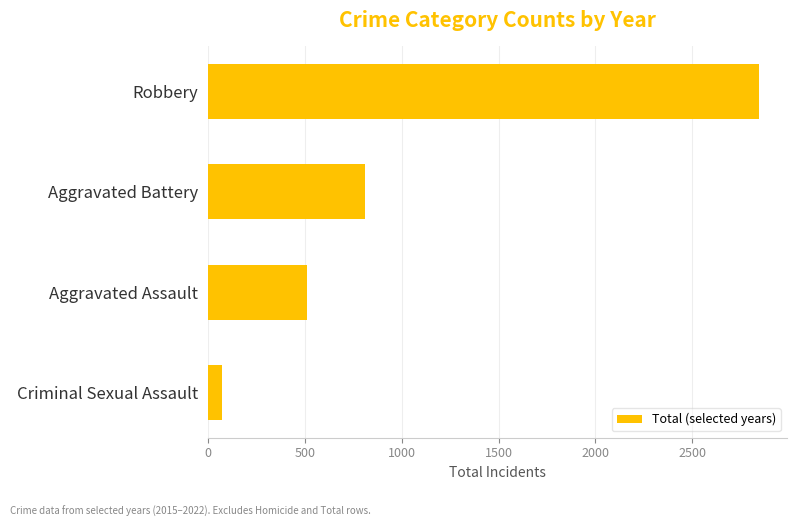

Rank the categories by value from highest to lowest.

Robbery, Aggravated Battery, Aggravated Assault, Criminal Sexual Assault